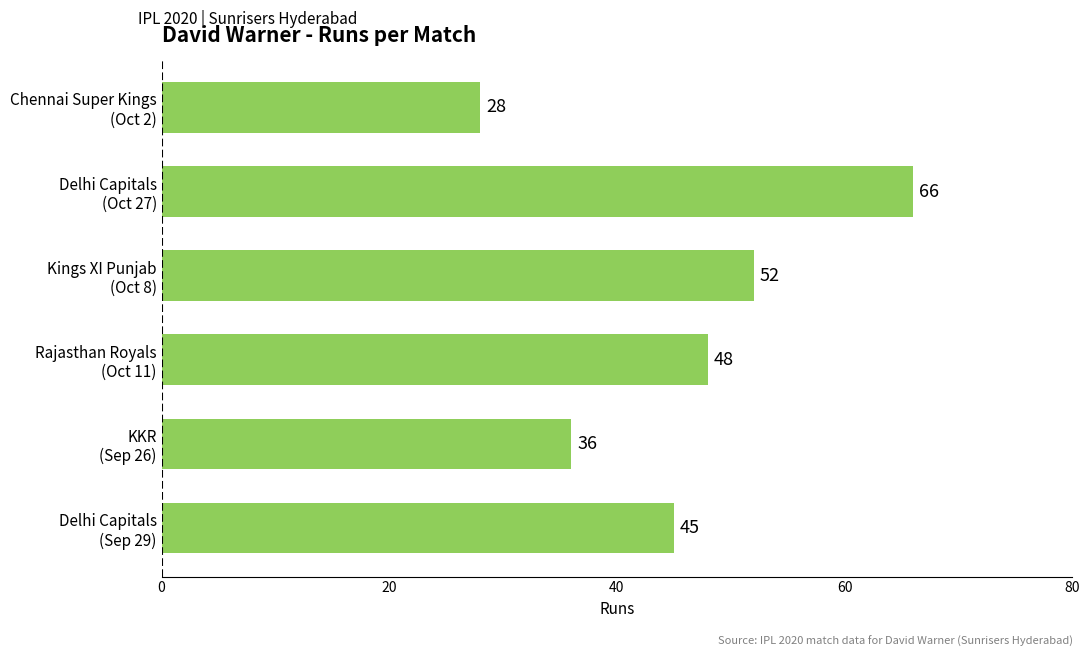

How many values are between 36 and 52?

4